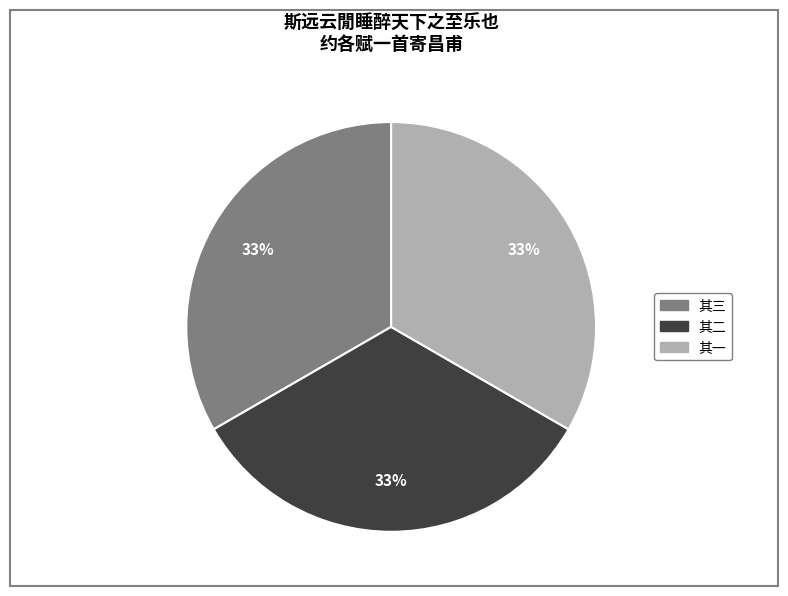

To the nearest percent, what is the average slice percentage?

33%